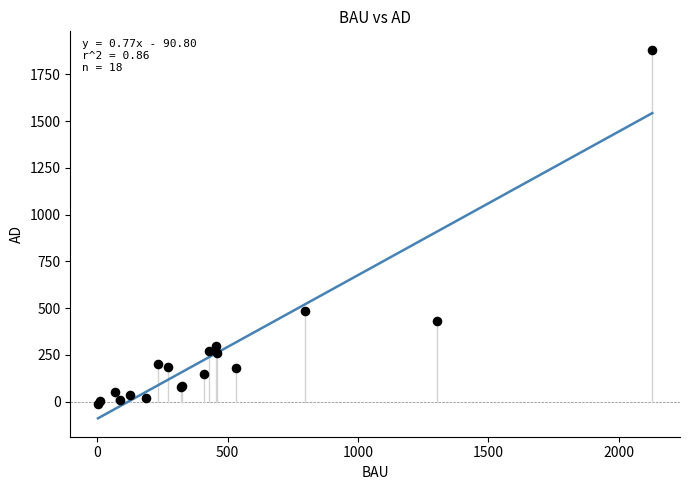

What Y value in the scatter plot is closest to 933?

485.3